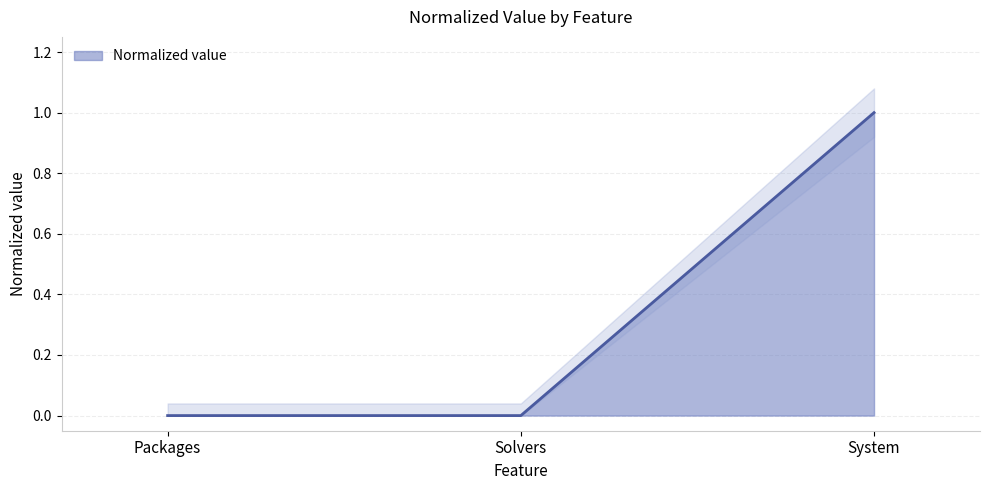

Reading left to right, what are all the values shown in this chart?

Packages=0	Solvers=0	System=1